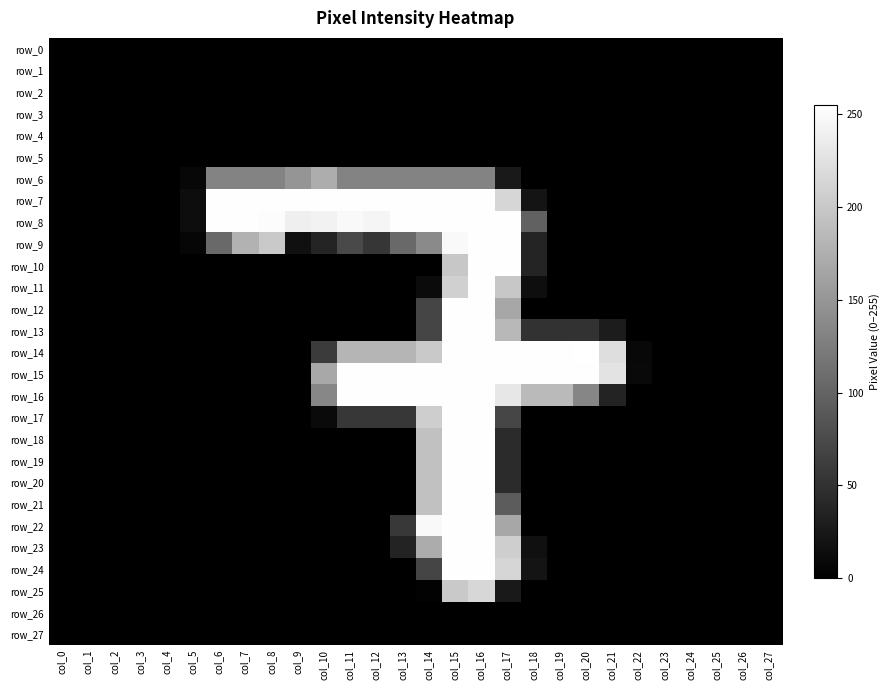

Is the value of row_23 at col_11 greater than the value of row_1 at col_21?

No